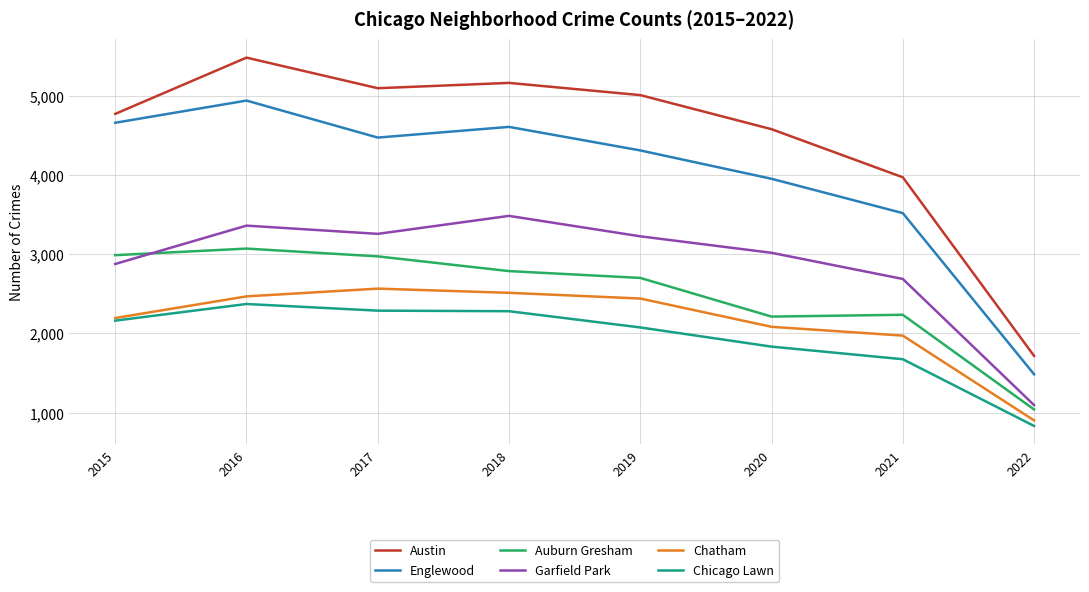

Where is Austin nearest to the value 3599?

2021